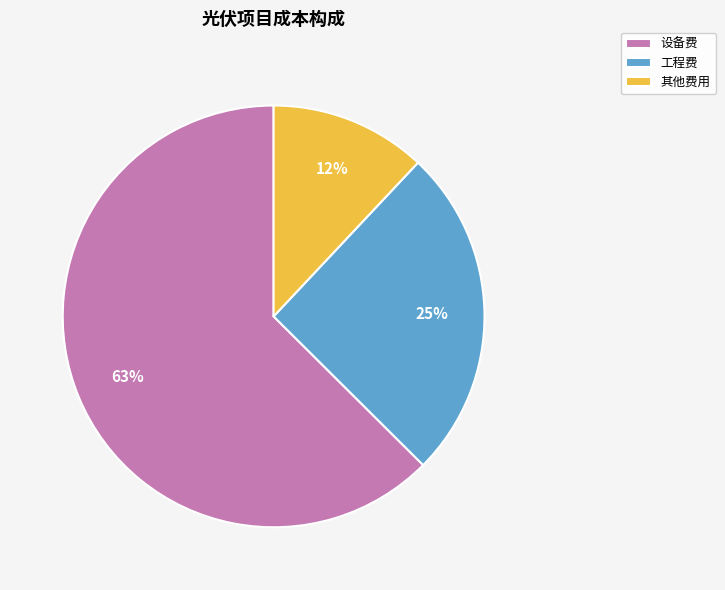

To the nearest percent, what is the combined percentage of 工程费 and 其他费用?

37%